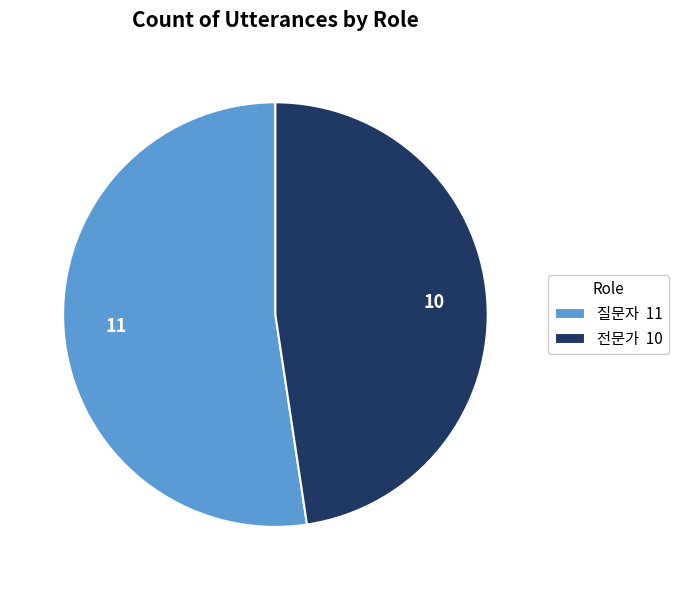

The 질문자 slice represents 38% of the pie. True or false?

False